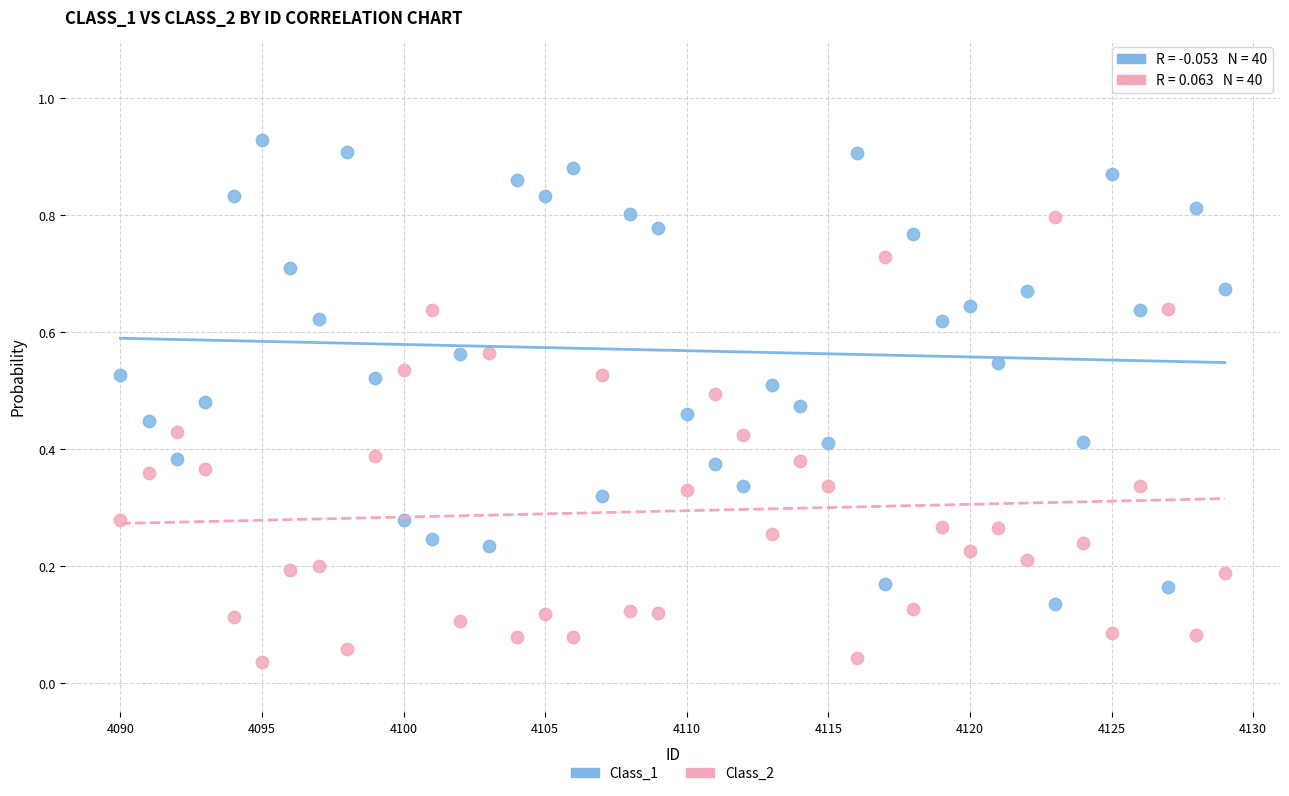

What is the X range (max minus min) for the scatter plot?

39.0